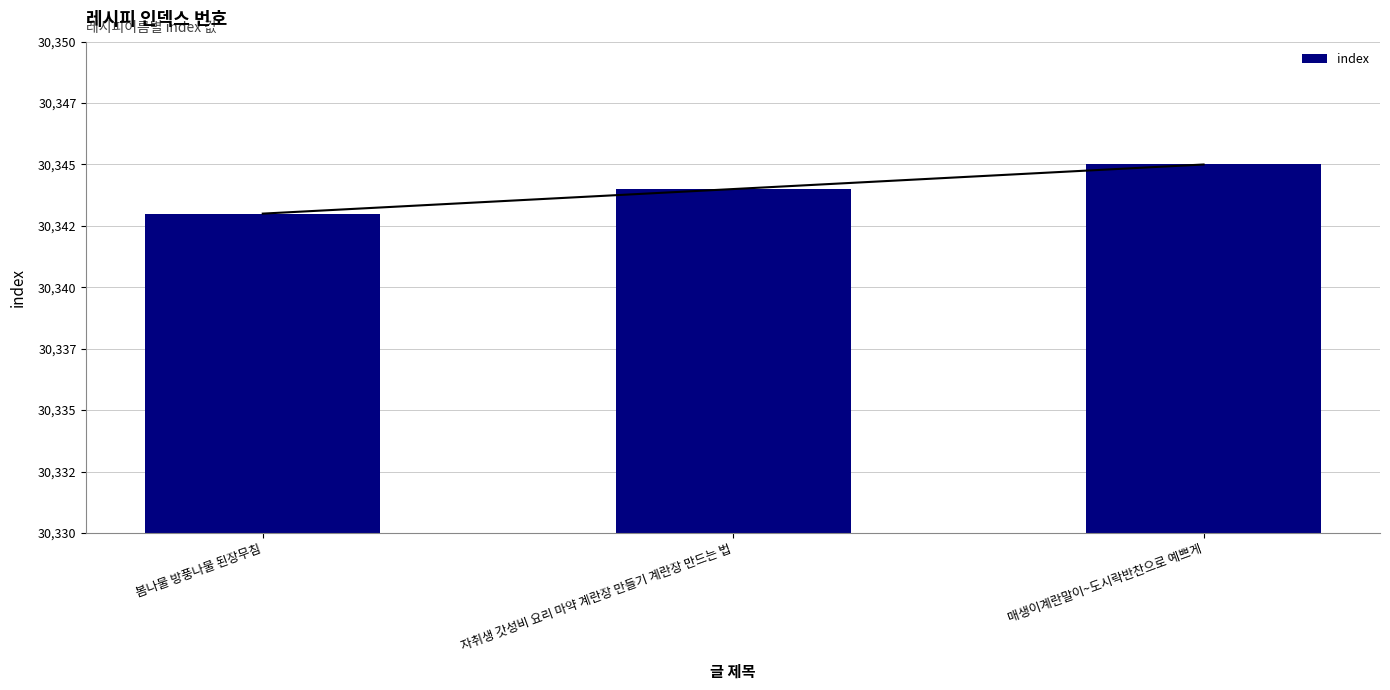

Does the chart contain stacked bars?

No